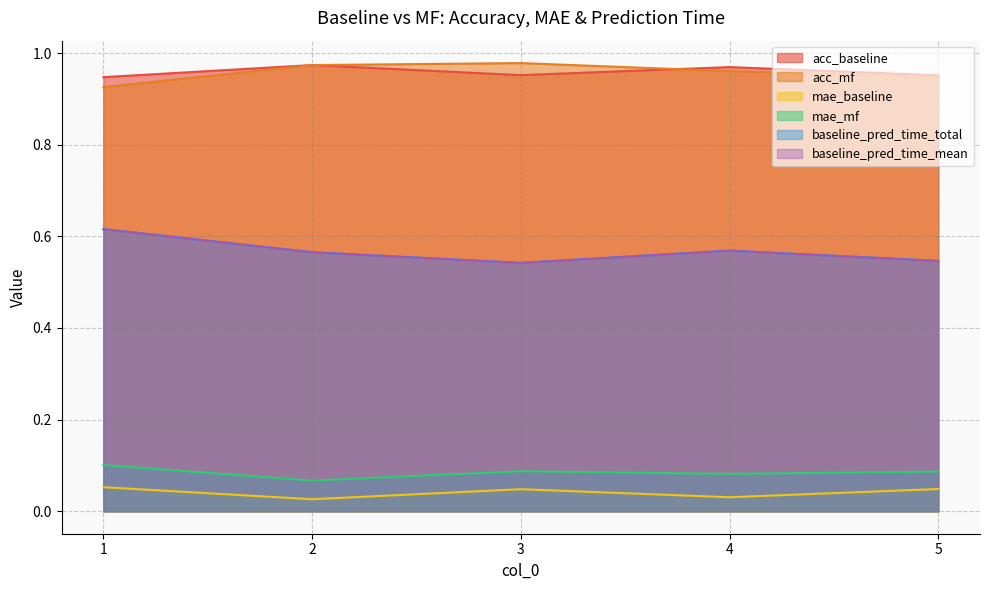

Which series has the largest total across all categories?

acc_baseline